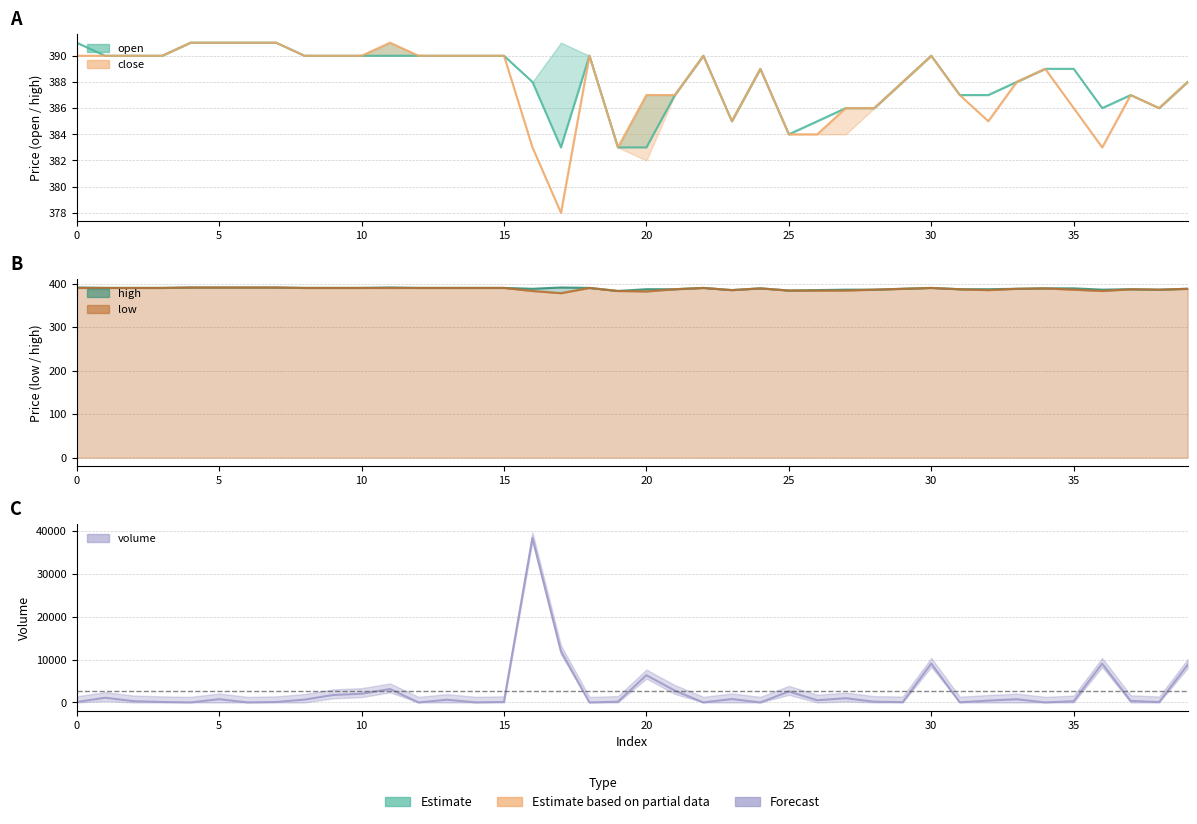

What is the total value across all series at 13?

2194.5